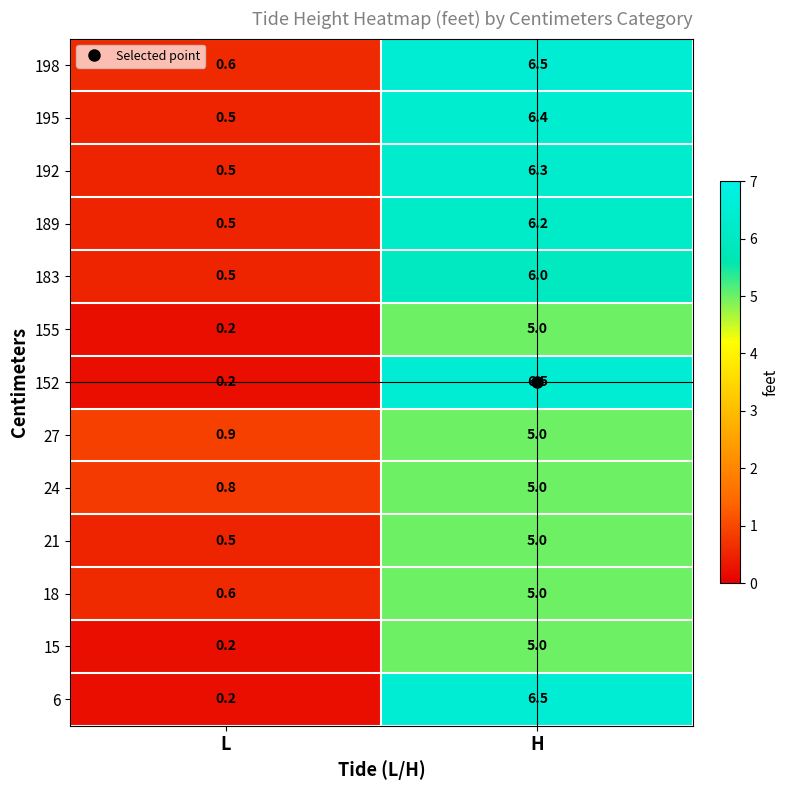

The 24 series shows 0.4 at L. True or false?

False